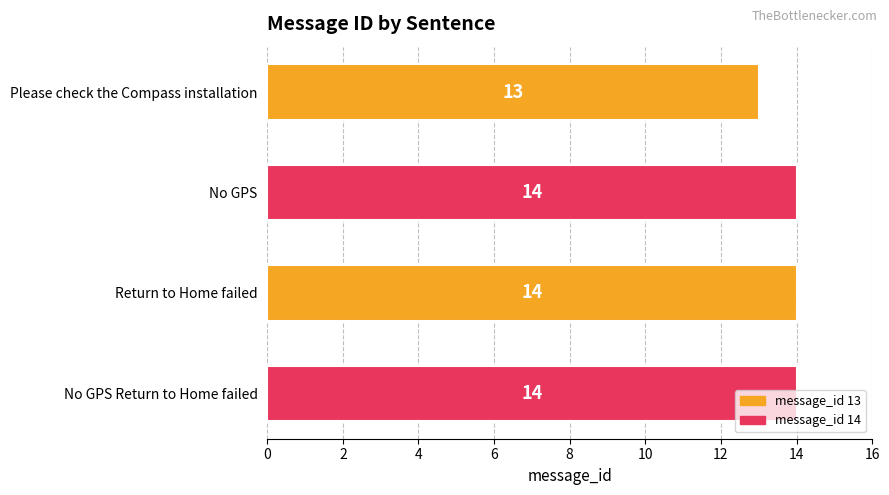

How many data points does each series have?

4